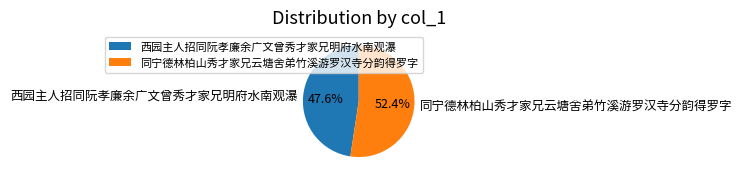

To the nearest percent, what portion does 同宁德林柏山秀才家兄云塘舍弟竹溪游罗汉寺分韵得罗字 represent?

52%